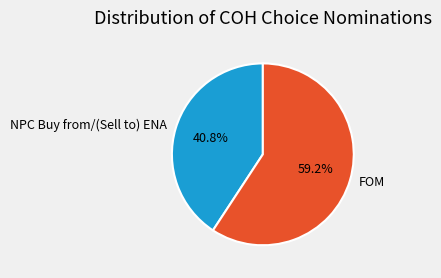

Is it true that FOM is 64% of the pie?

False